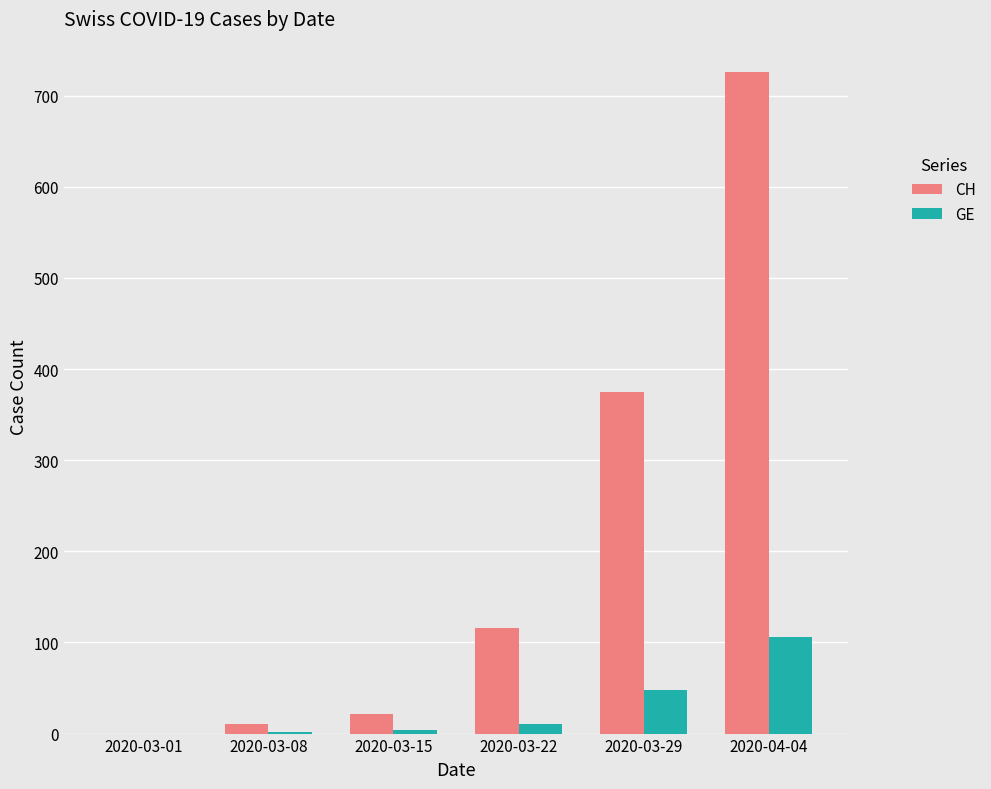

What is the greatest value displayed?

726